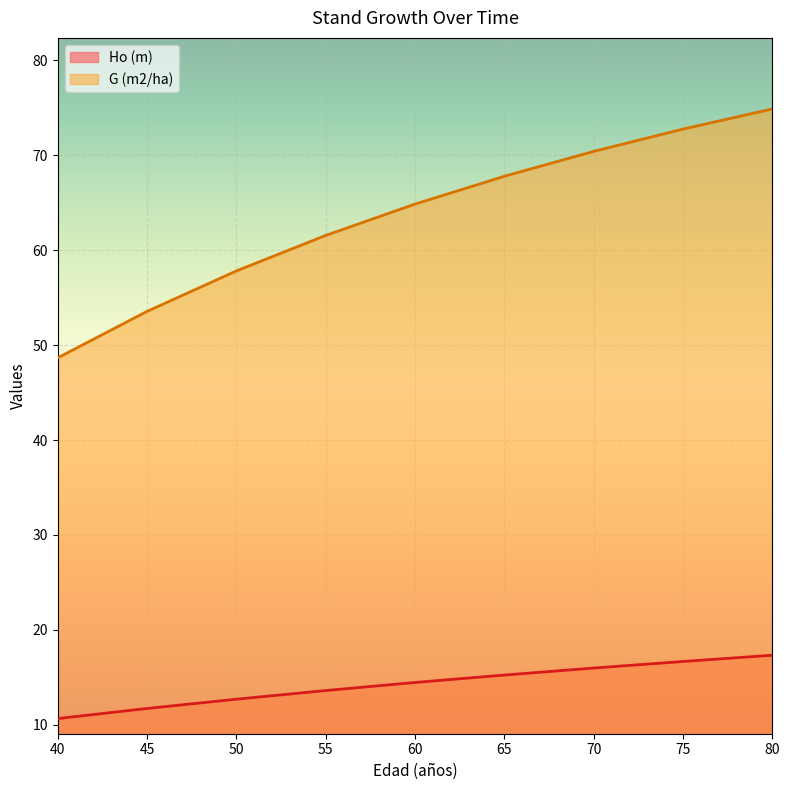

Reading left to right, extract all data points from this chart.

Ho (m): 40=10.7	45=11.7	50=12.7	55=13.6	60=14.5	65=15.2	70=16.0	75=16.7	80=17.3
G (m2/ha): 40=48.7	45=53.5	50=57.8	55=61.5	60=64.8	65=67.8	70=70.4	75=72.8	80=74.9